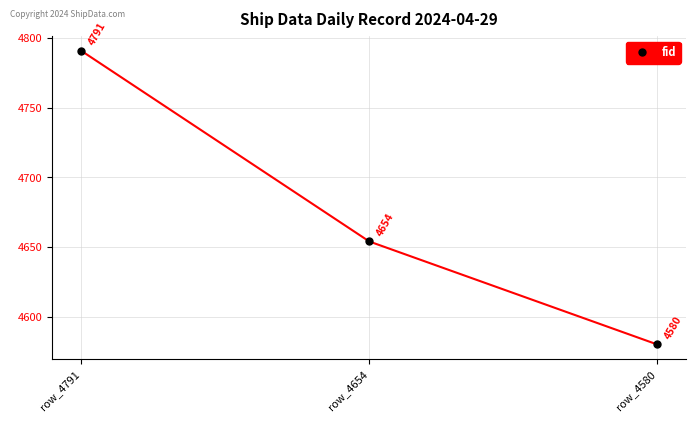

At which category does the chart reach its minimum across all series?

row_4580